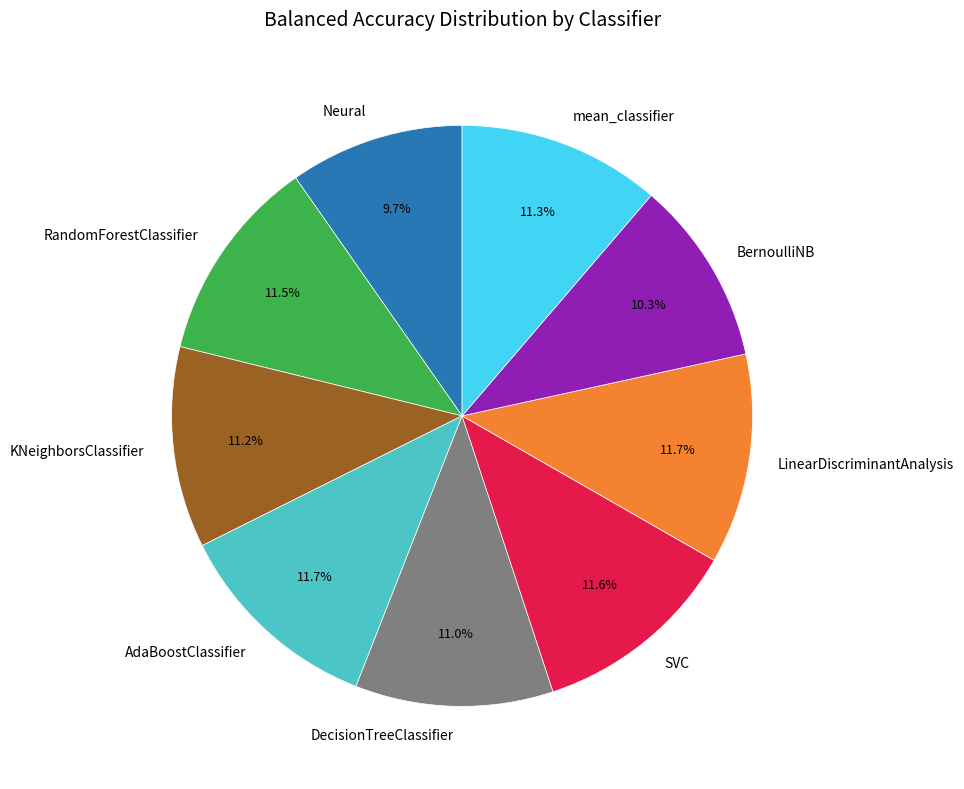

Does any single category account for the majority?

No